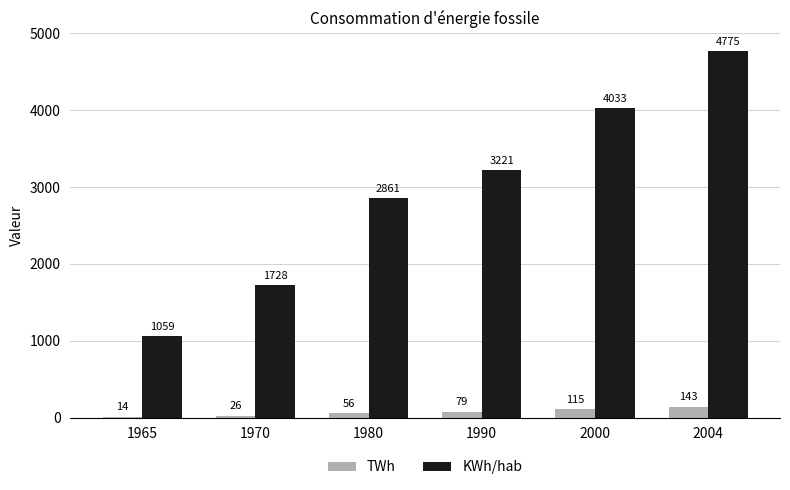

At which category is the sum across all series the highest?

2004